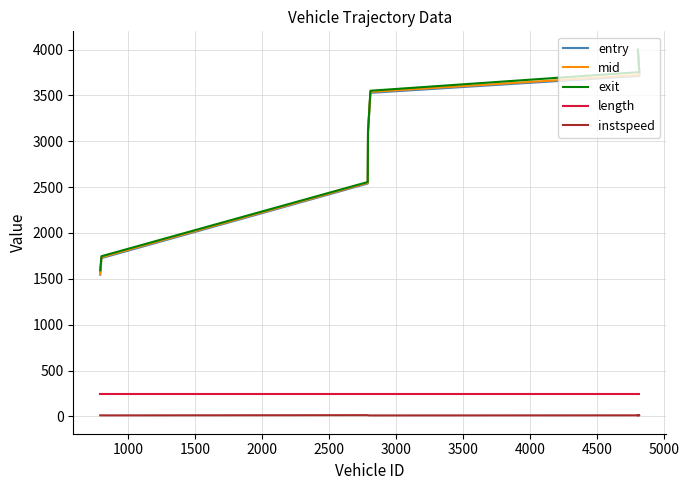

At 1500, list the series in order from largest to smallest.

exit, mid, entry, length, instspeed